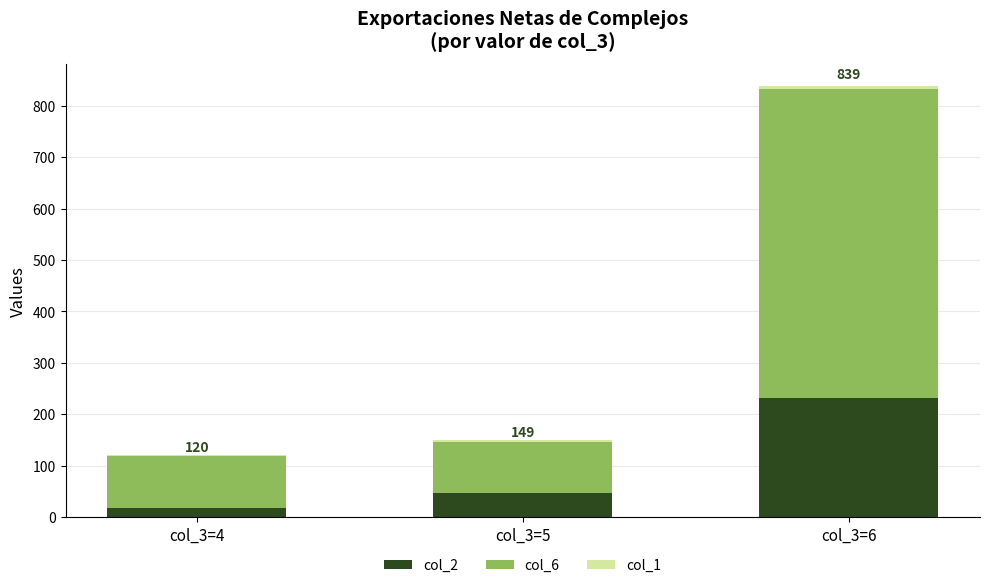

At which category is the sum across all series the highest?

col_3=6